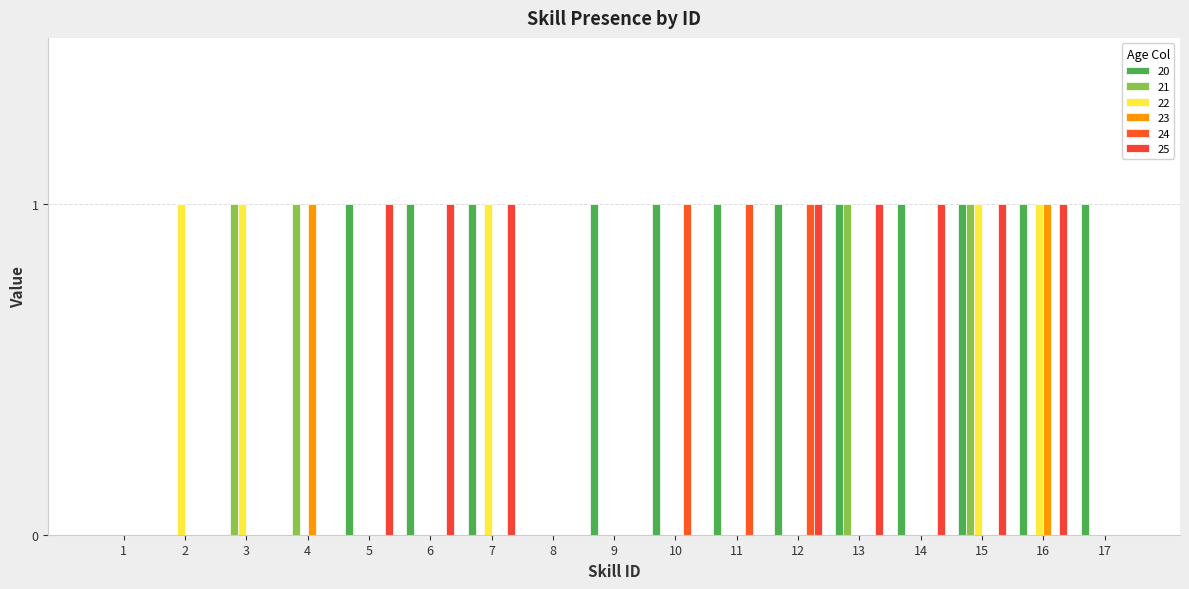

Rank the series by their maximum value, from highest to lowest.

20, 21, 22, 23, 24, 25